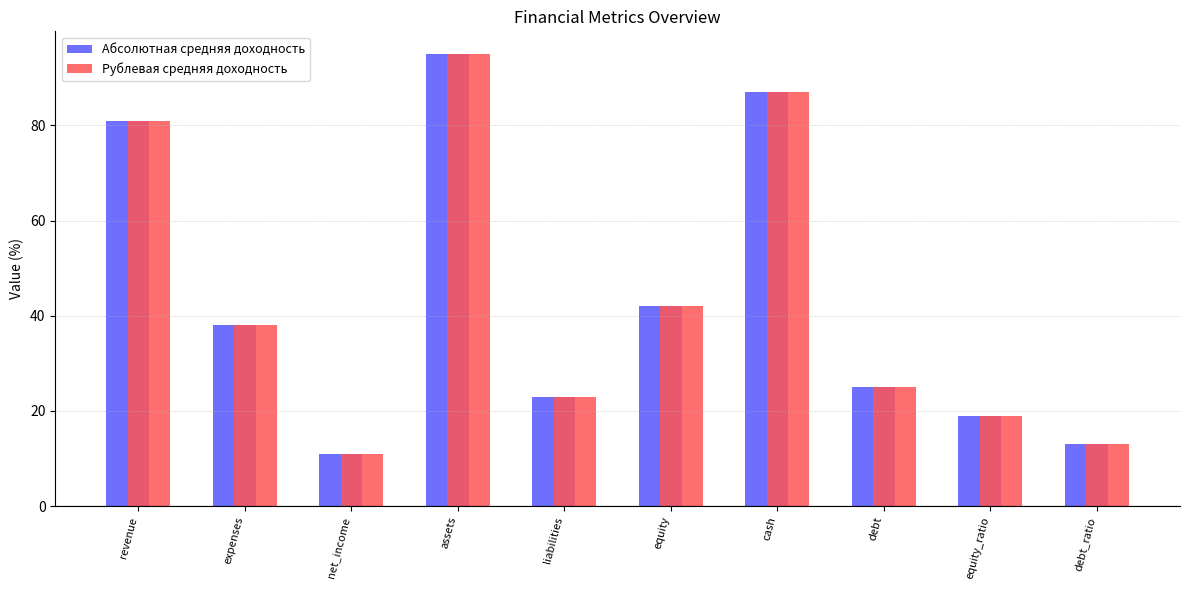

At which label is Рублевая средняя доходность closest to 53?

equity